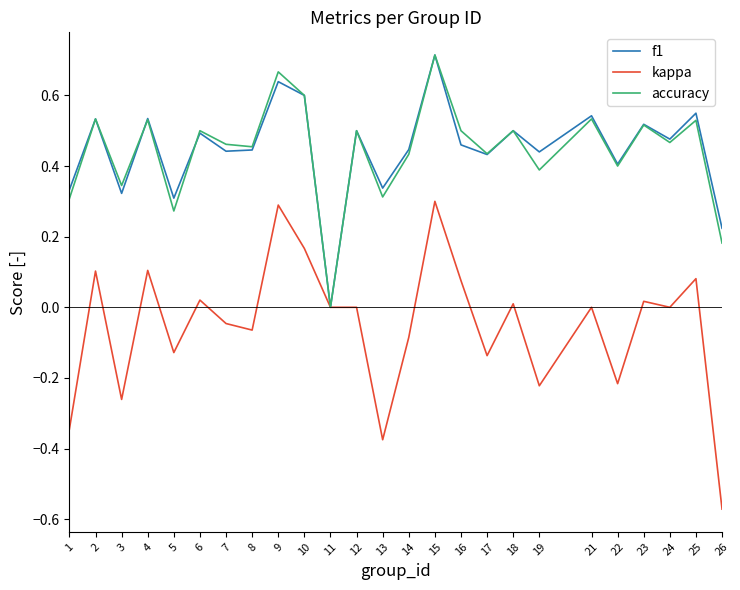

The f1 series shows 0.5 at 6. True or false?

True